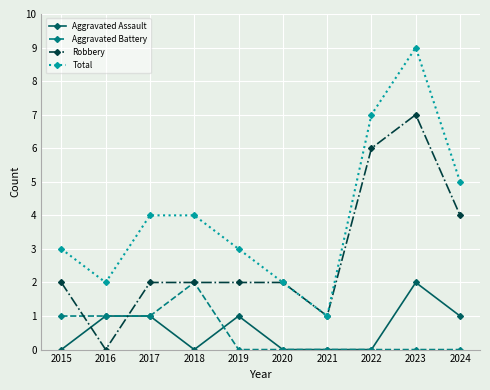

At which category is the sum across all series the highest?

2023